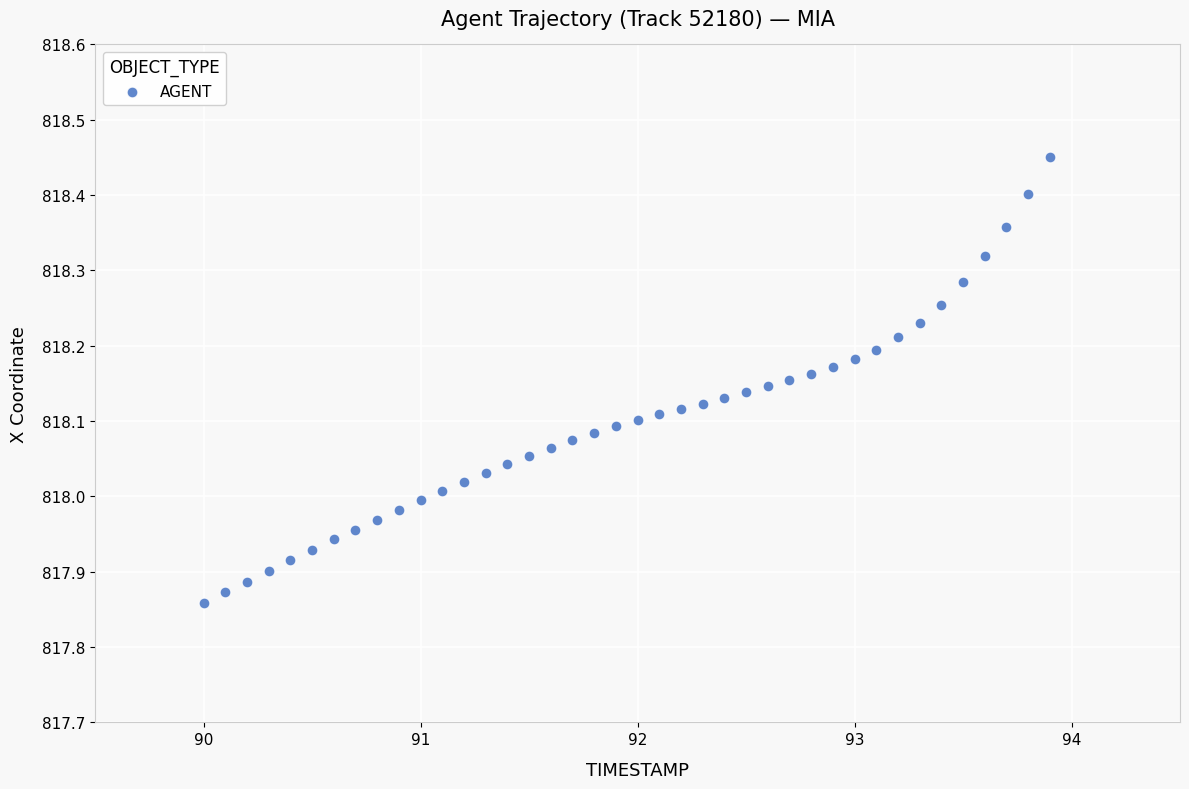

What is the range of Y values (max minus min)?

0.6